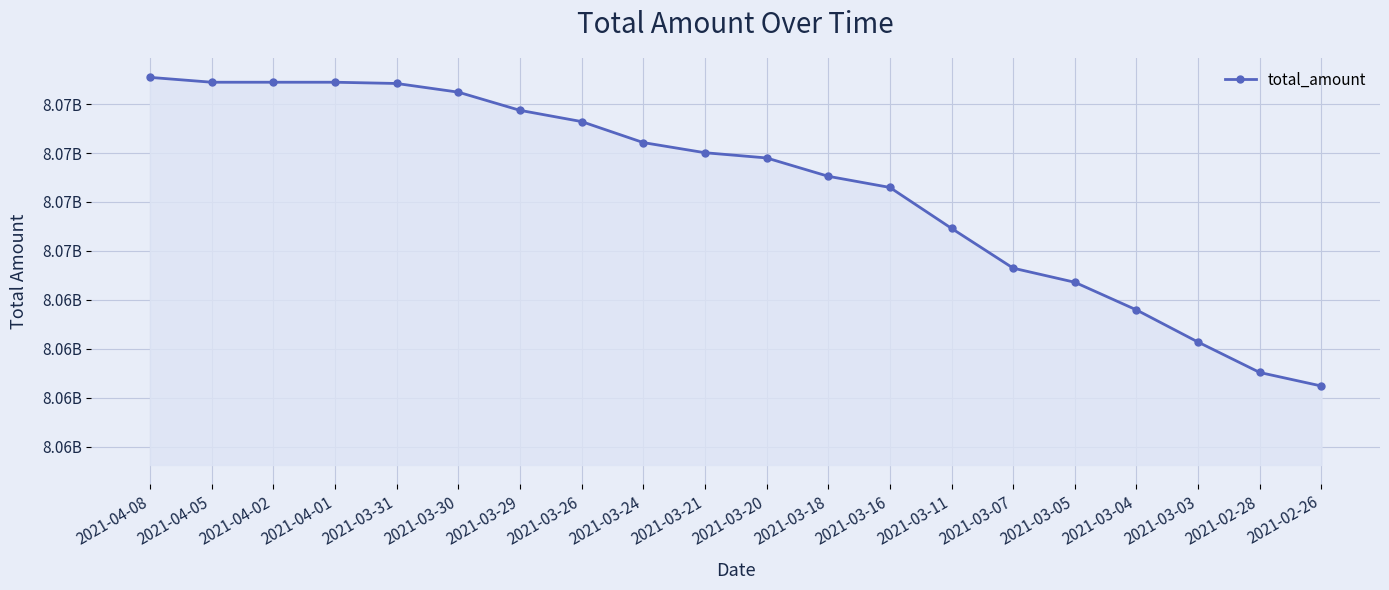

What is the difference between the values at 2021-03-05 and 2021-03-03?

3053907